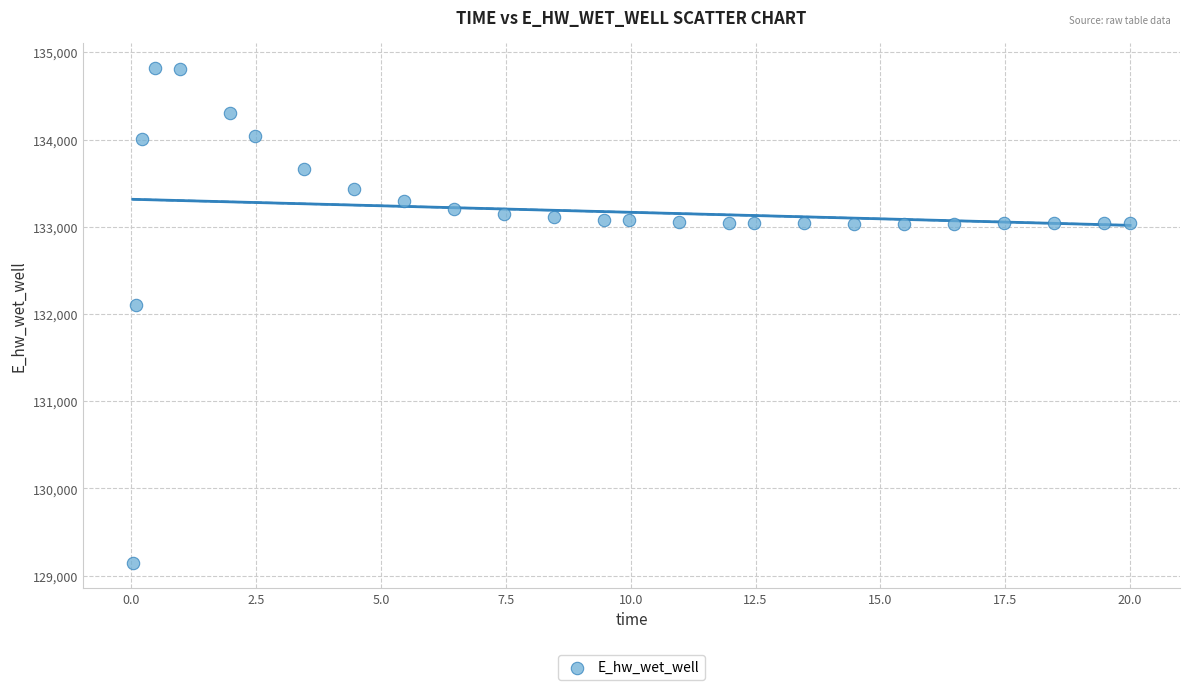

What is the range of Y values (max minus min)?

5681.6